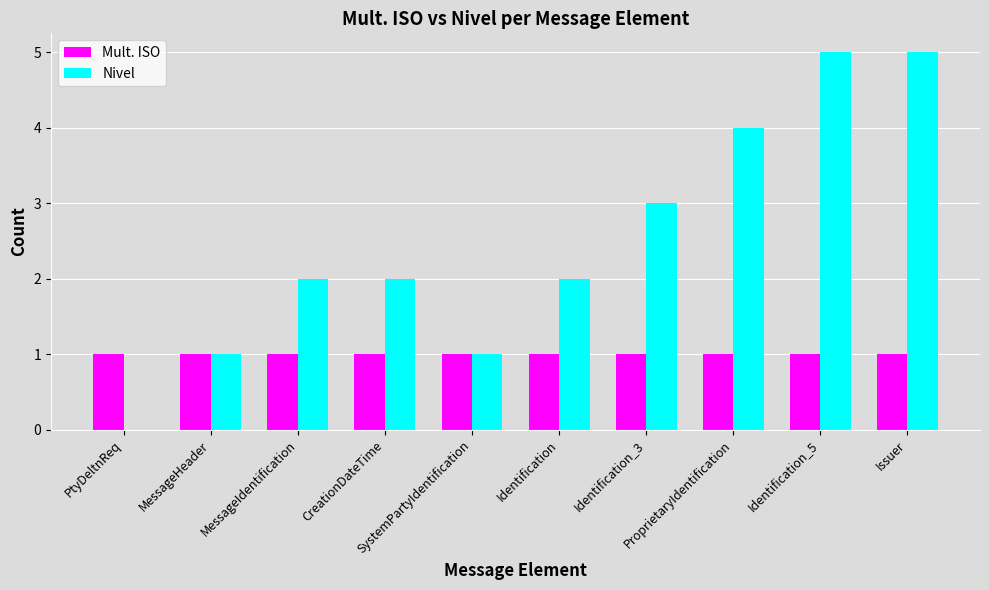

What is the maximum value shown in the chart?

5